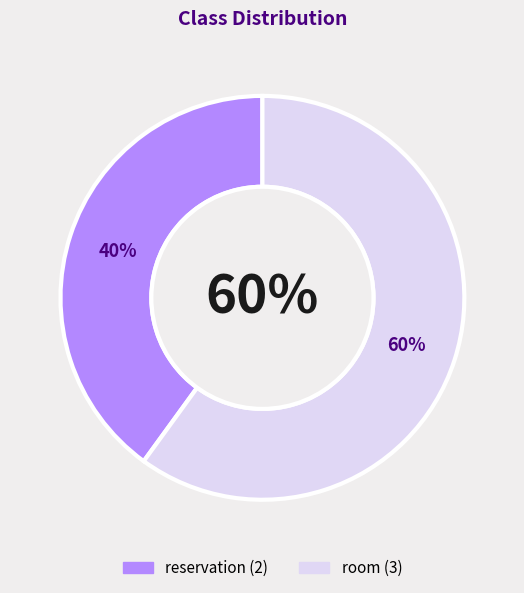

What percentage is the reservation slice, to the nearest percent?

40%